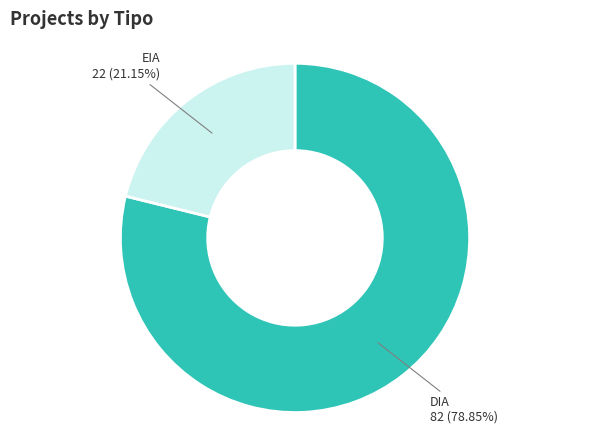

How much of the chart is everything except EIA?

78.8%